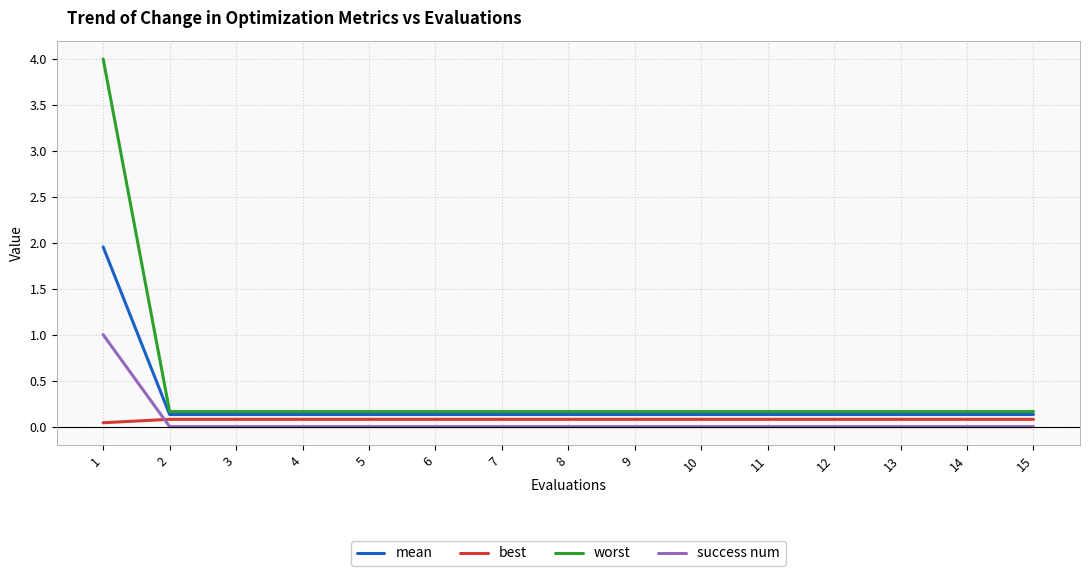

True or false: success num and mean cross at least once.

False